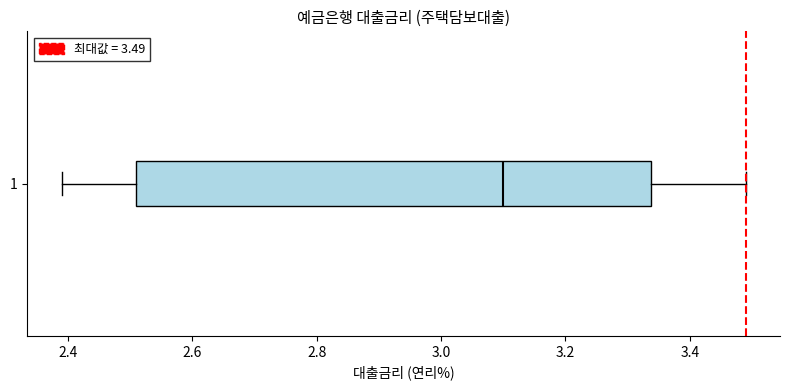

Where is the left edge of the box at y = 1 on the x-axis? The values are not printed on the chart, so give them approximately, as read against the axis.

2.52